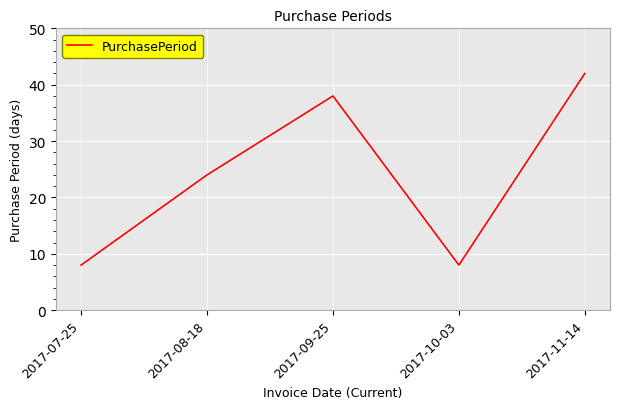

True or false: the data shows 54 at 2017-09-25.

False